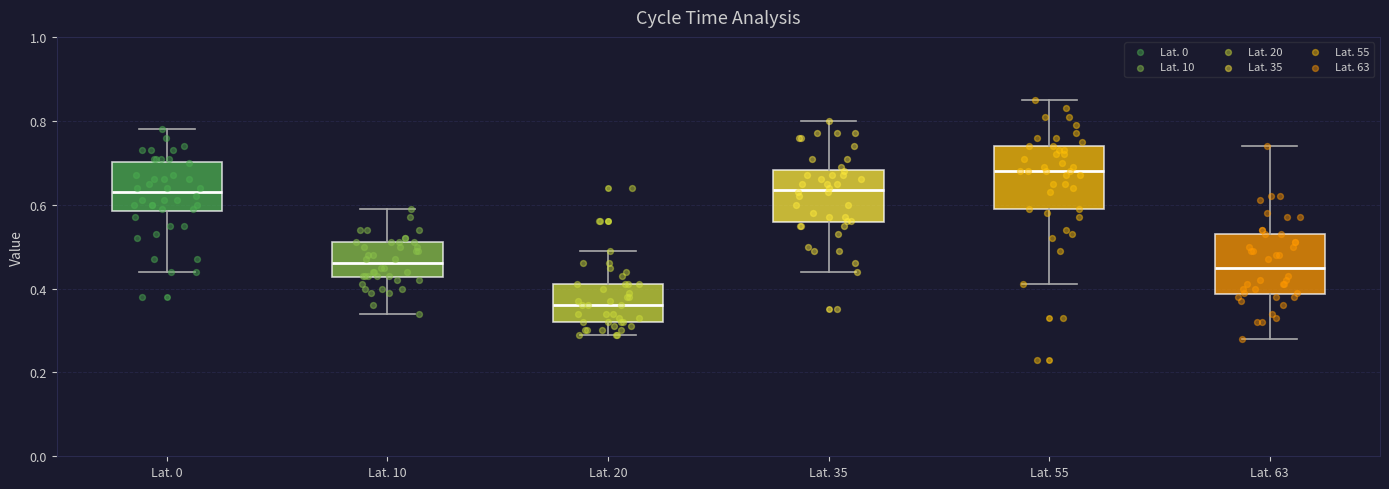

Reading left to right, transcribe this box plot: for each box, give where its median line is, the range the box spans, and where its two whiskers end, as read against the y-axis. The values are not printed on the chart, so give them approximately, as read against the axis.

Lat. 0: median 0.64, box 0.58 to 0.70, whiskers 0.44 to 0.78
Lat. 10: median 0.46, box 0.42 to 0.52, whiskers 0.34 to 0.60
Lat. 20: median 0.36, box 0.32 to 0.42, whiskers 0.30 to 0.50
Lat. 35: median 0.64, box 0.56 to 0.68, whiskers 0.44 to 0.80
Lat. 55: median 0.68, box 0.60 to 0.74, whiskers 0.42 to 0.86
Lat. 63: median 0.46, box 0.38 to 0.54, whiskers 0.28 to 0.74